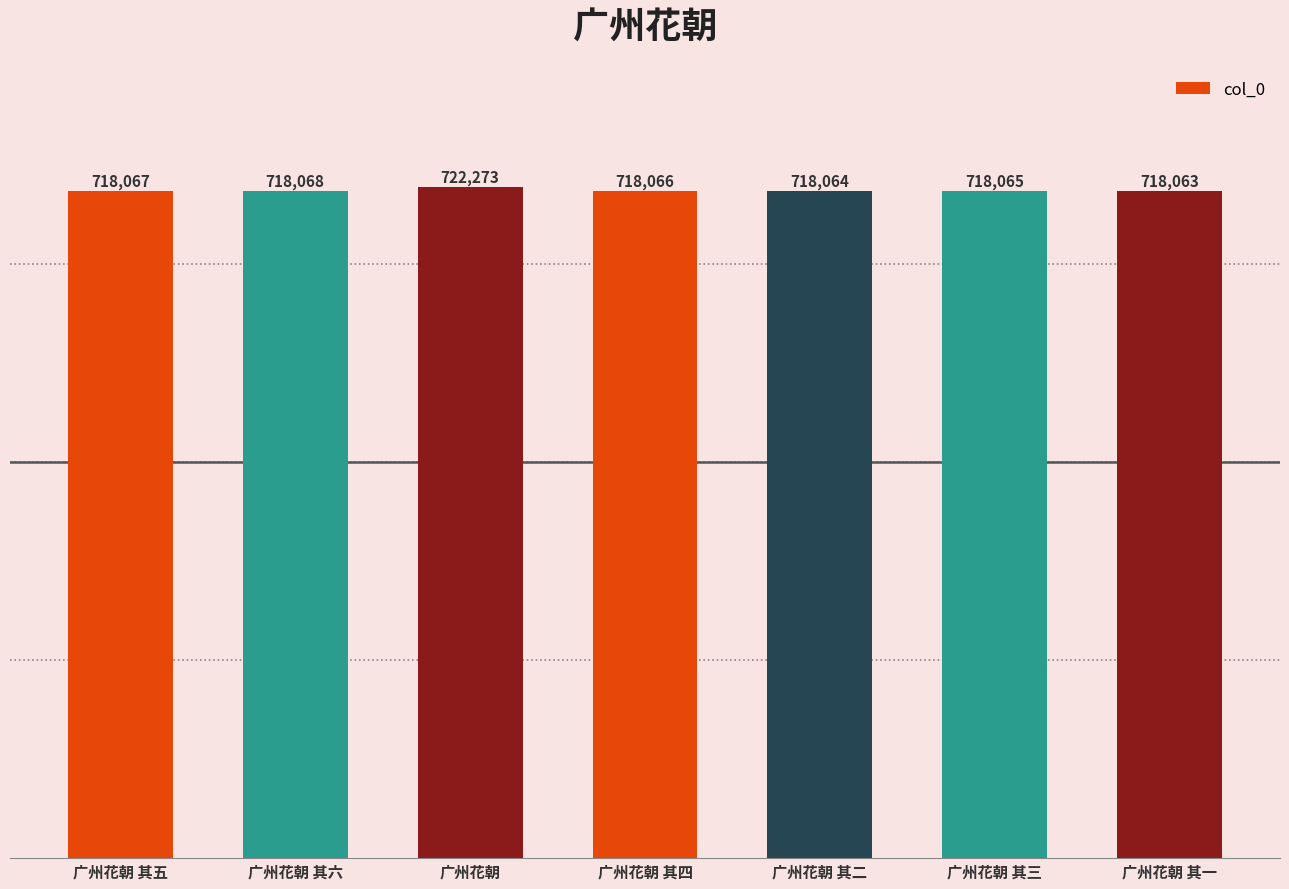

How many values are below 718066?

3